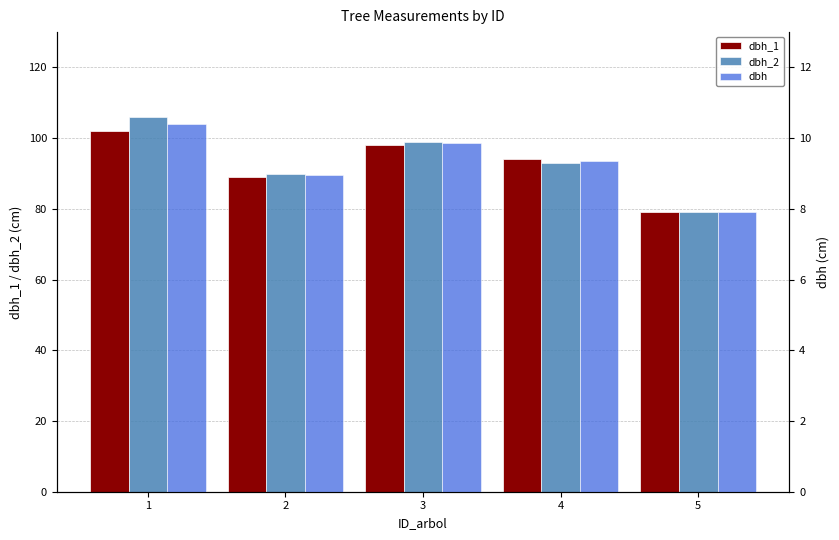

What is the value of the dbh_1 bar at the 3rd from the left?

98.0